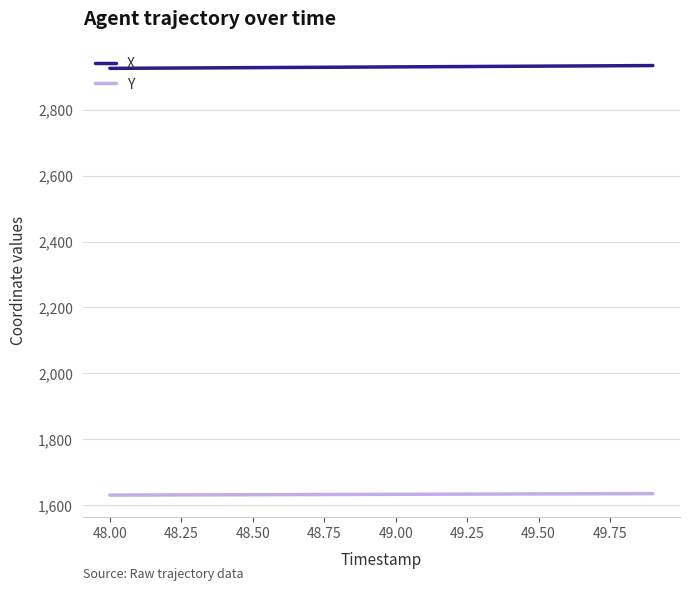

True or false: Y and X cross at least once.

False